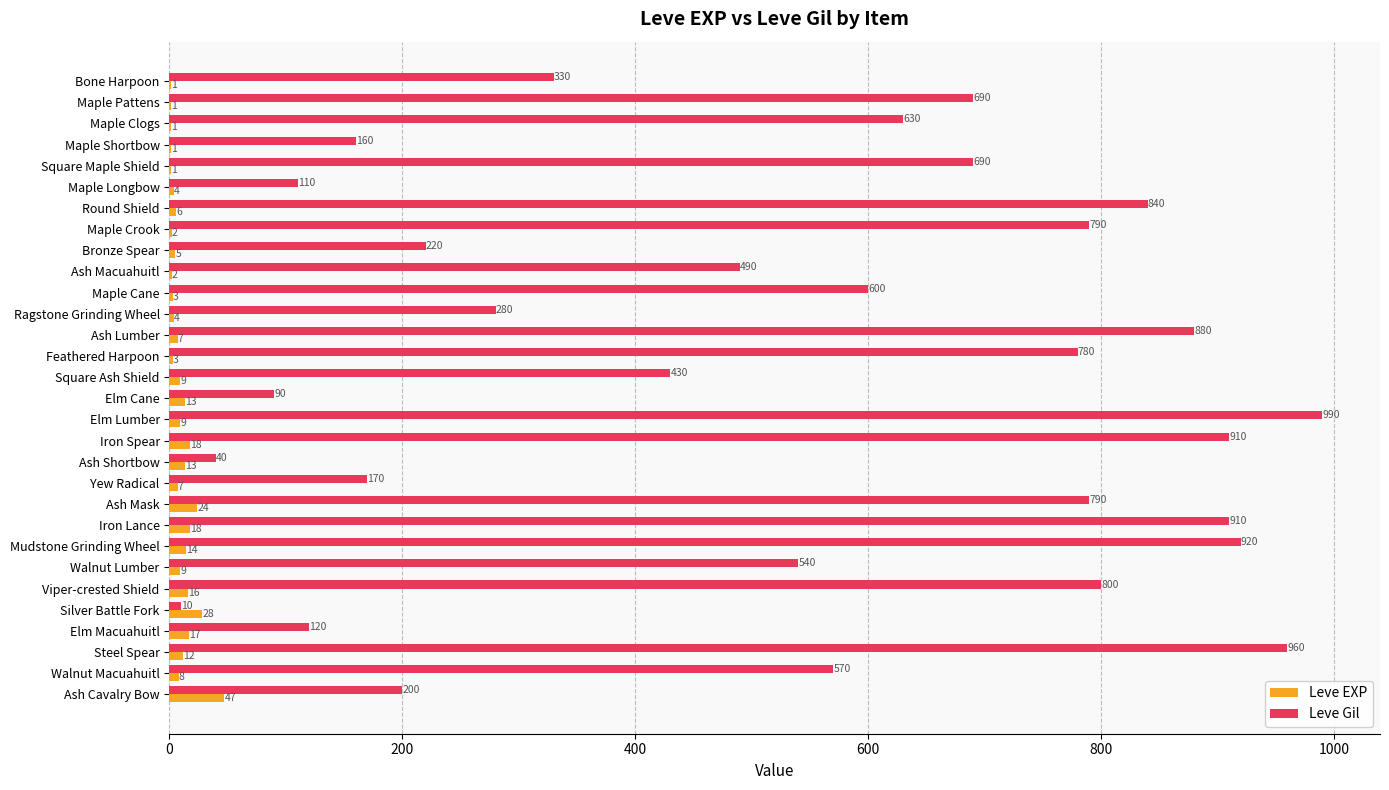

How many distinct data groups are displayed?

2